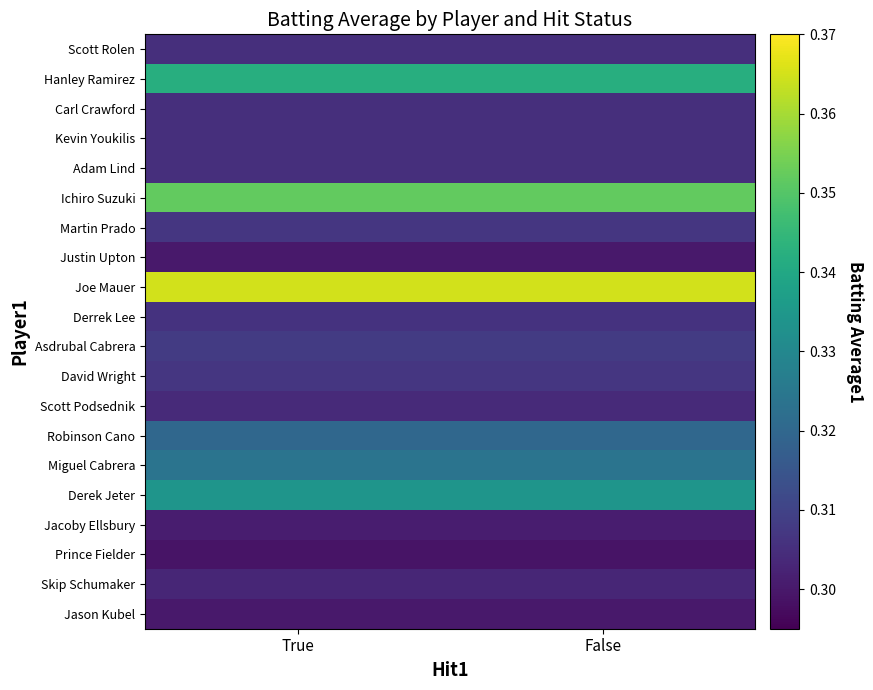

What is the spread (max minus min) of values at False?

0.1